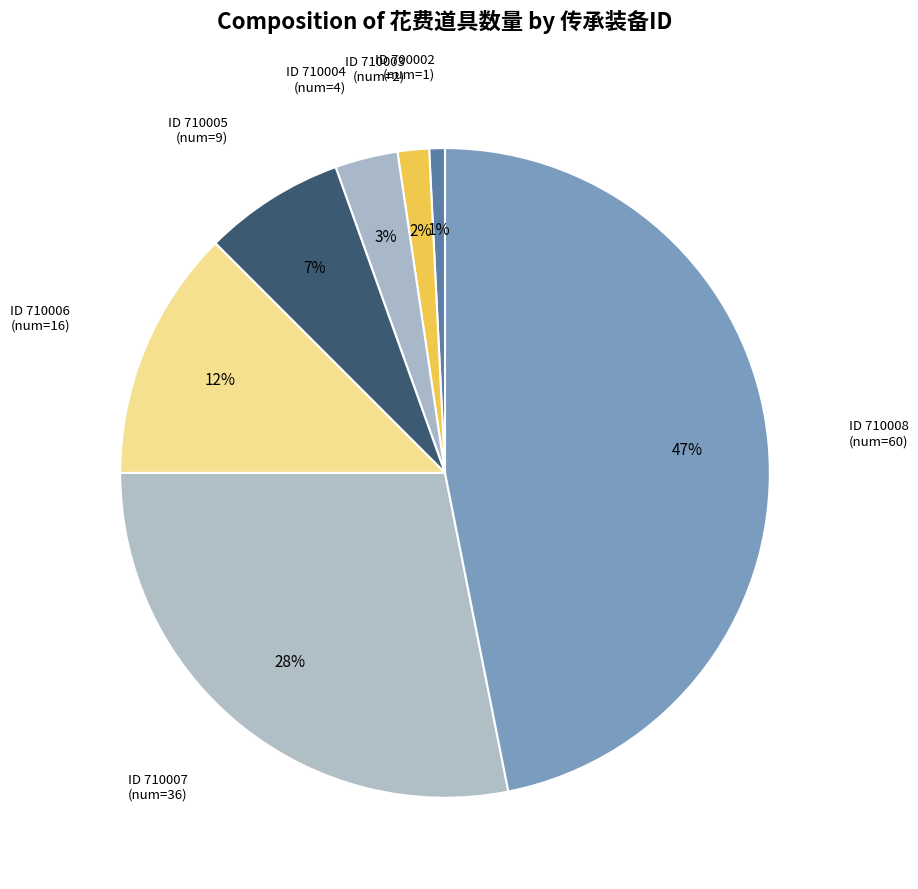

Rank the categories by value from lowest to highest.

700002, 710003, 710004, 710005, 710006, 710007, 710008